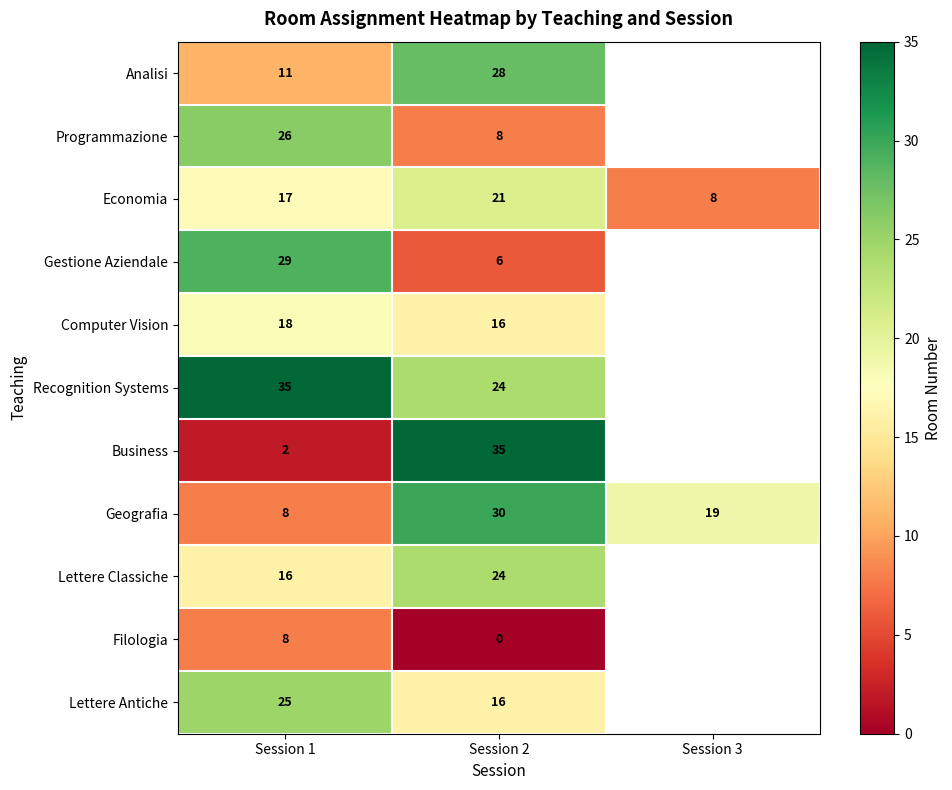

Where is Geografia nearest to the value 19?

Session 3